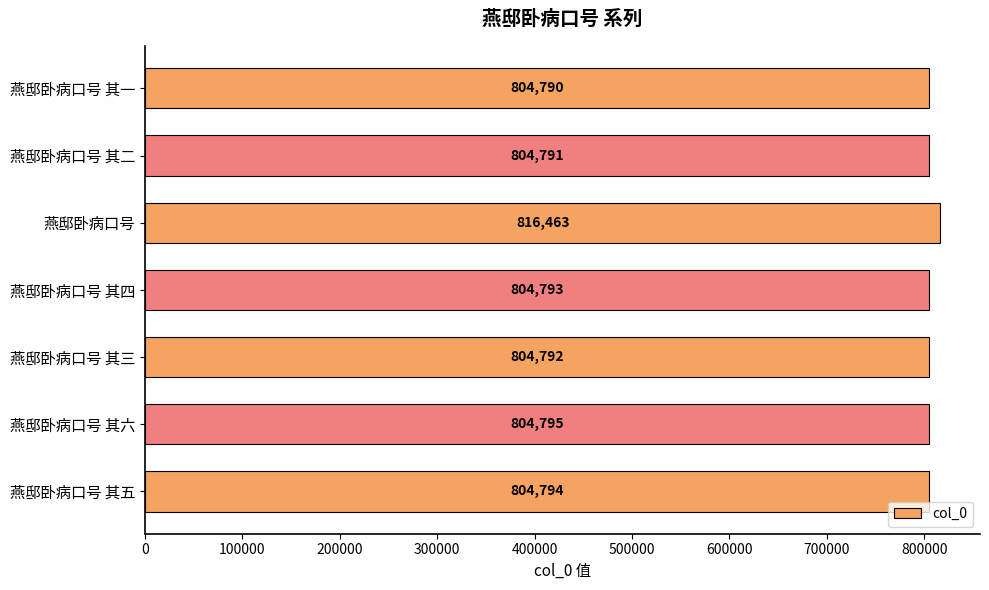

What is the ratio of the value at 燕邸卧病口号 其四 to the value at 燕邸卧病口号?

1.0